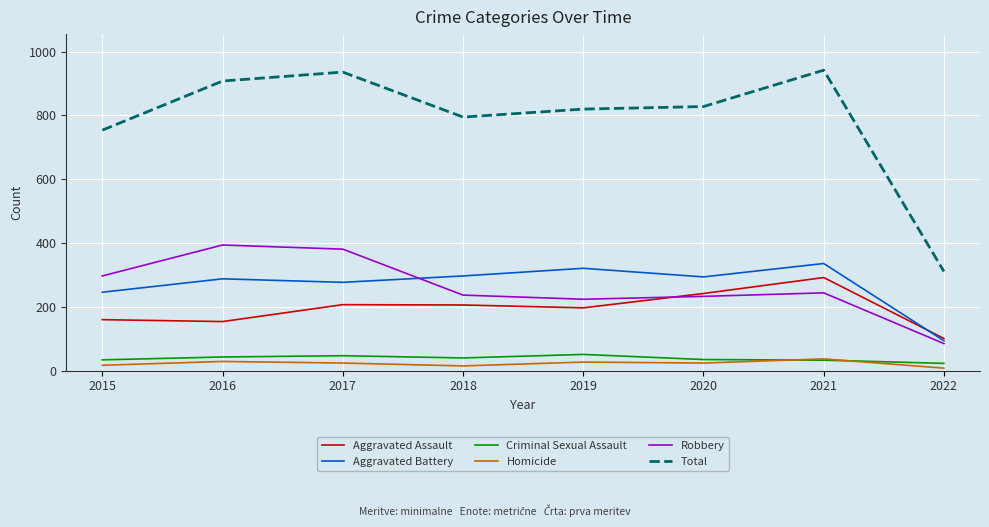

What is the total value across all series at 2021?

1884